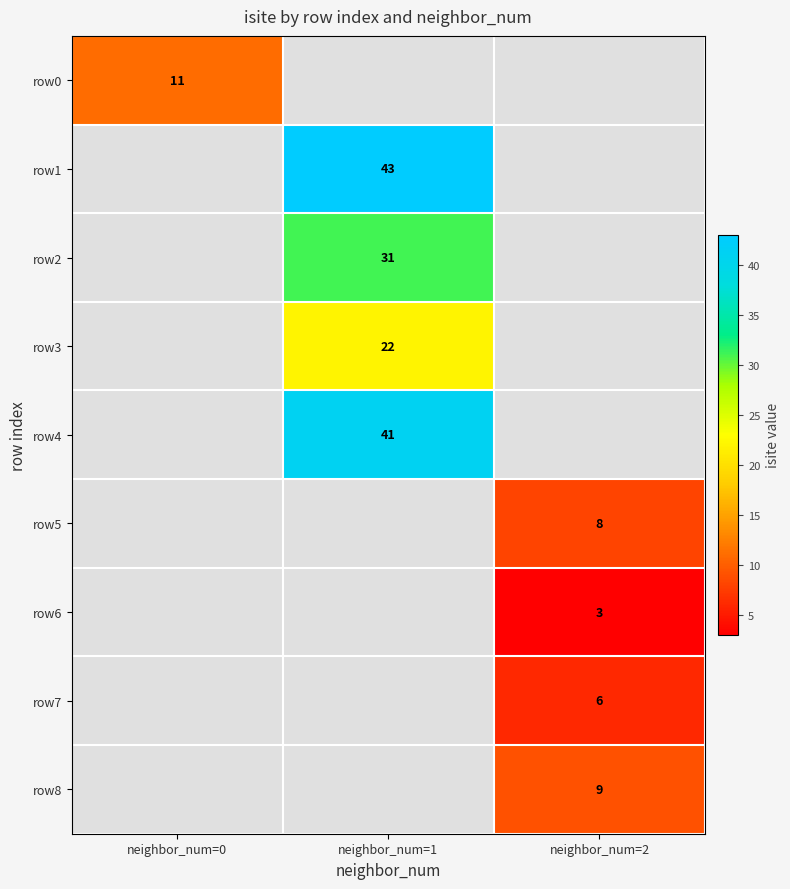

Which label corresponds to the largest value in the chart?

neighbor_num=1